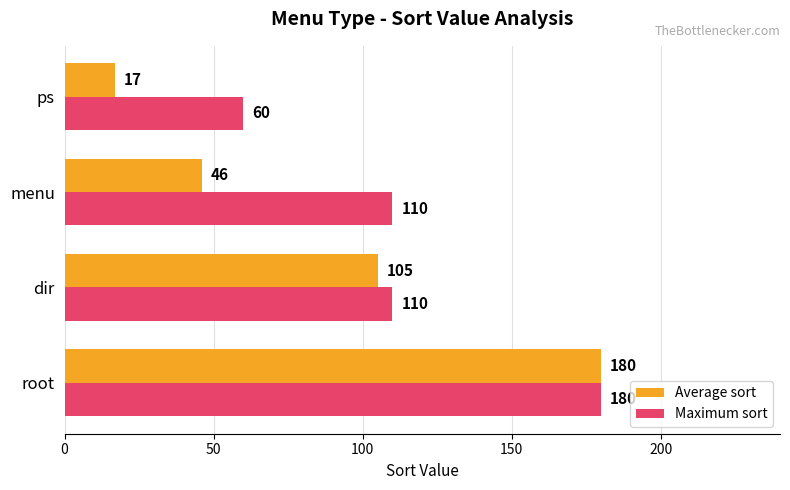

Is the value of Maximum sort at ps greater than the value of Average sort at menu?

Yes